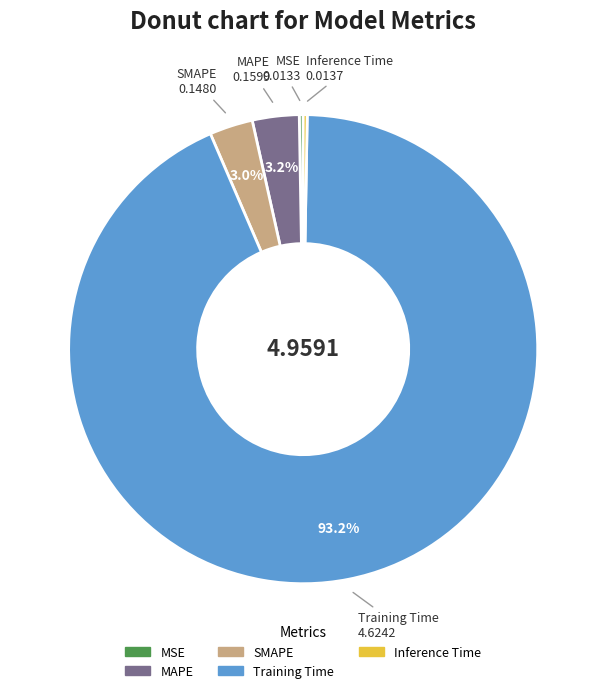

Which slice is the largest?

Training Time